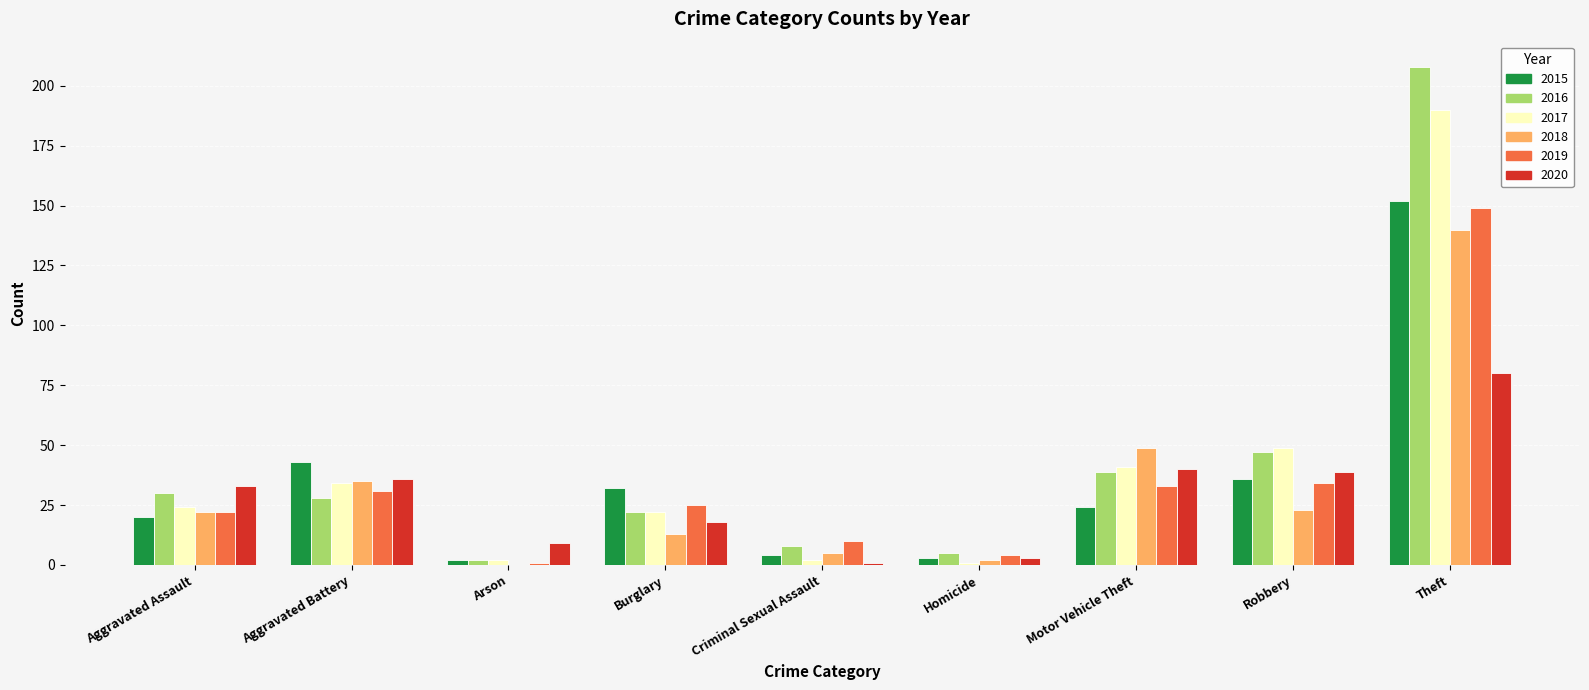

The 2020 series shows 2 at Arson. True or false?

False